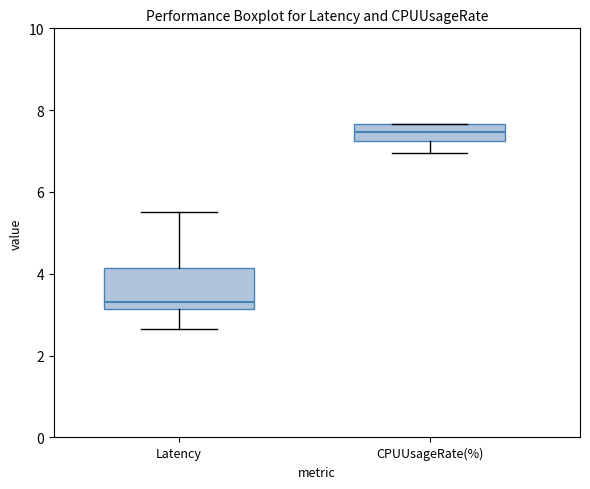

Reading left to right, read every box against the y-axis: the position of its median line, the range the box covers, and the ends of its whiskers. The values are not printed on the chart, so give them approximately, as read against the axis.

Latency: median 3.4, box 3.2 to 4.2, whiskers 2.6 to 5.6
CPUUsageRate(%): median 7.4, box 7.2 to 7.6, whiskers 7.0 to 7.6